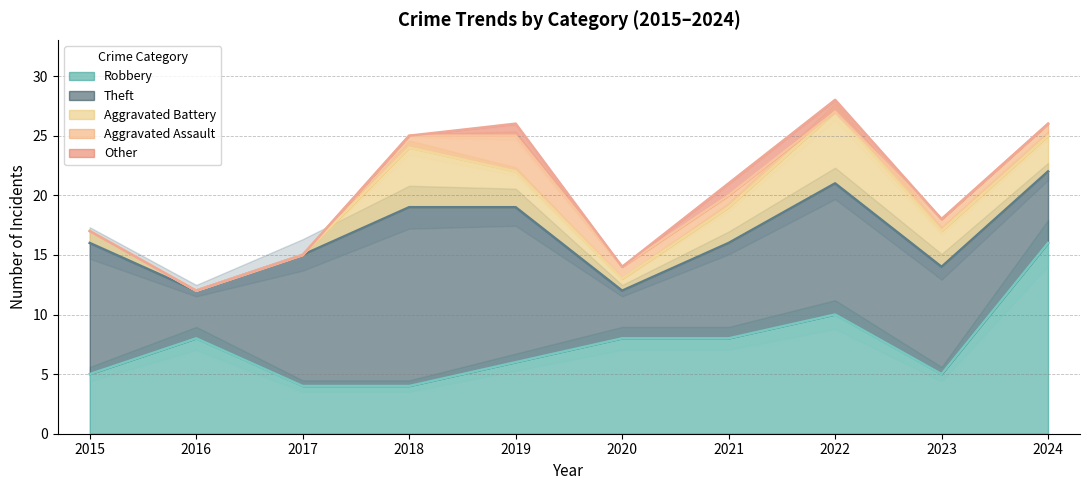

How many values in the Theft series exceed 11?

2